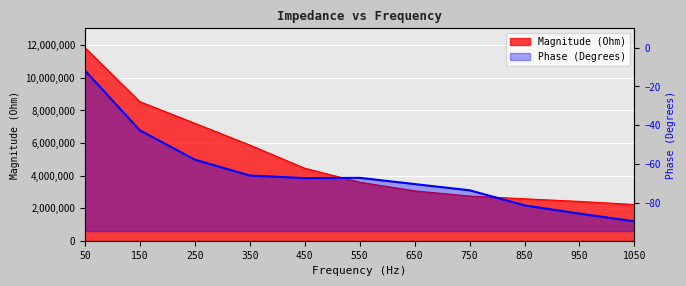

Which has a higher value, 550 or 950?

550